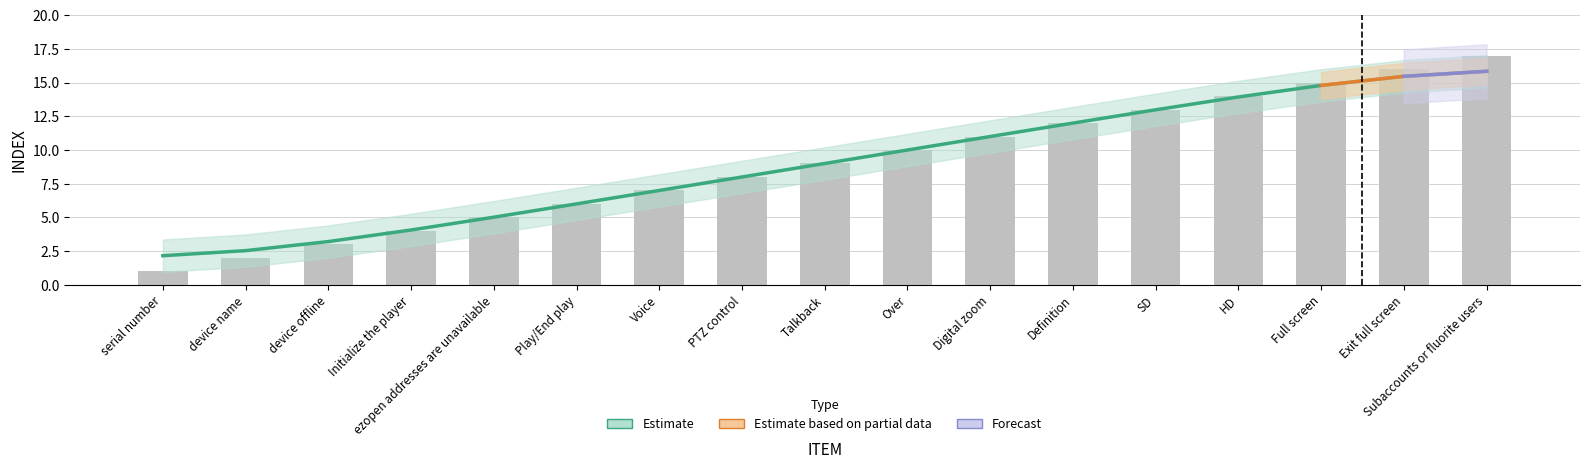

What value does the data have at Definition?

12